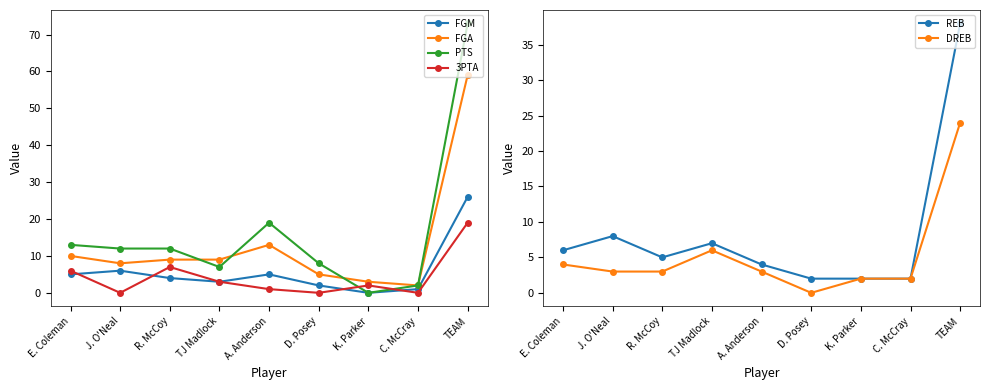

The DREB series shows 3 at K. Parker. True or false?

False